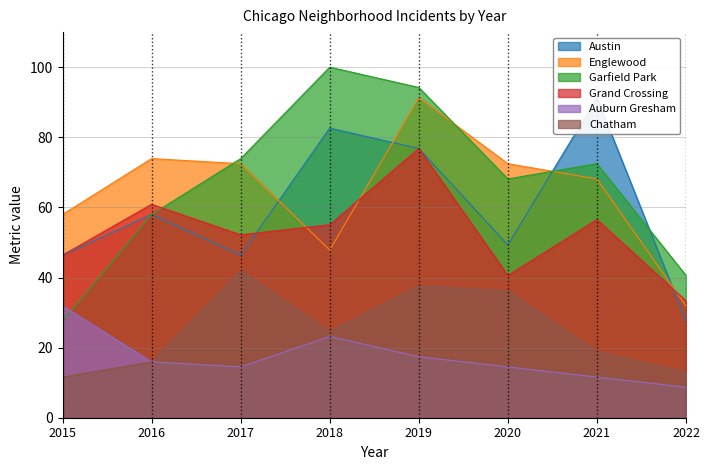

How many interior local peaks does the Austin series have?

3